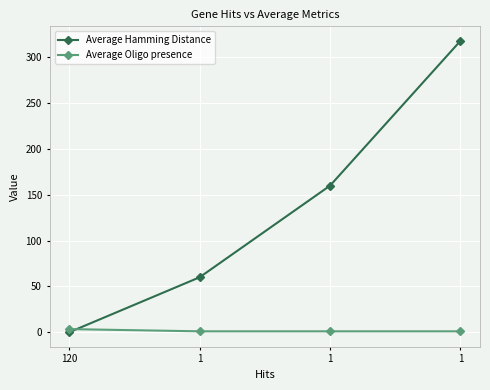

At how many categories does at least one series exceed 307?

1